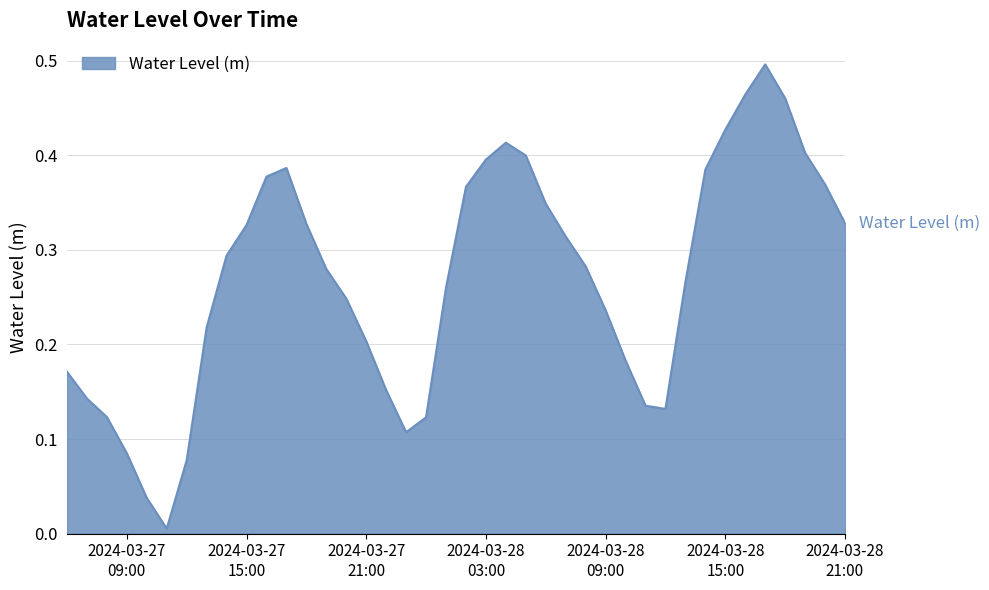

Is this an area chart (filled region under the line)?

Yes